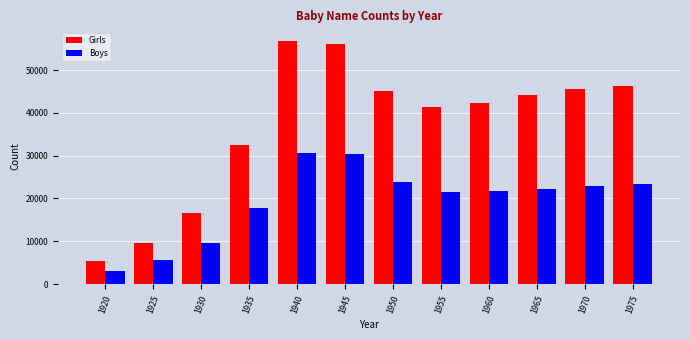

At how many categories does at least one series exceed 18548?

9